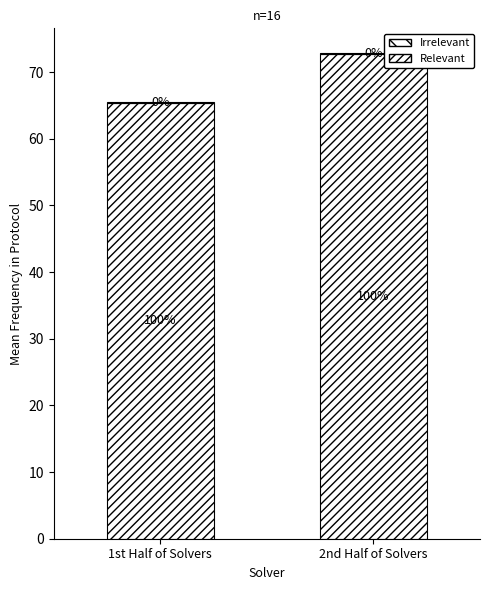

Rank the series at 1st Half of Solvers from highest to lowest value.

Relevant, Irrelevant